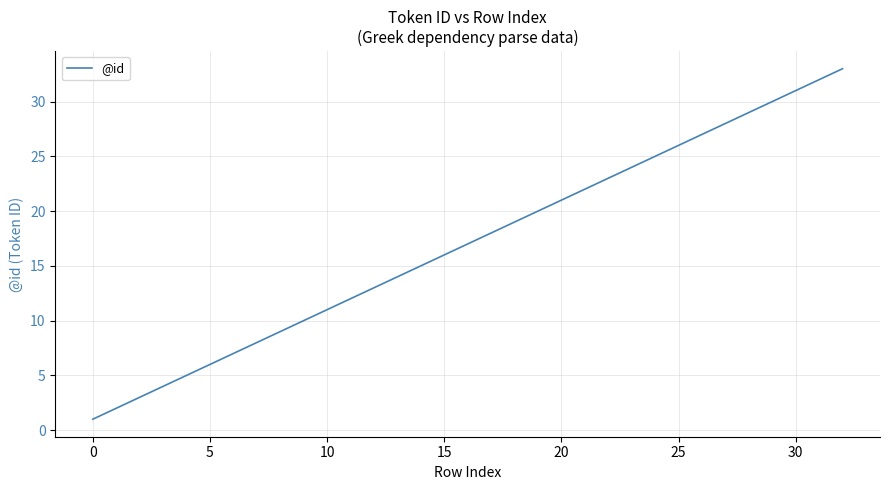

What is the greatest value displayed?

33